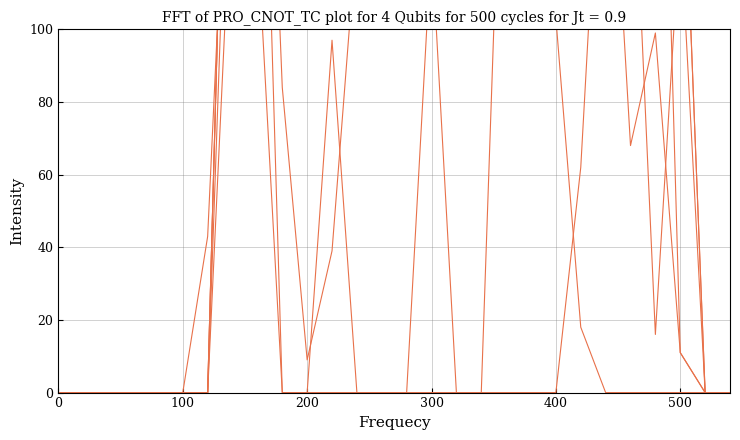

What is the difference between the second highest and second lowest values in the col_18 series?

252